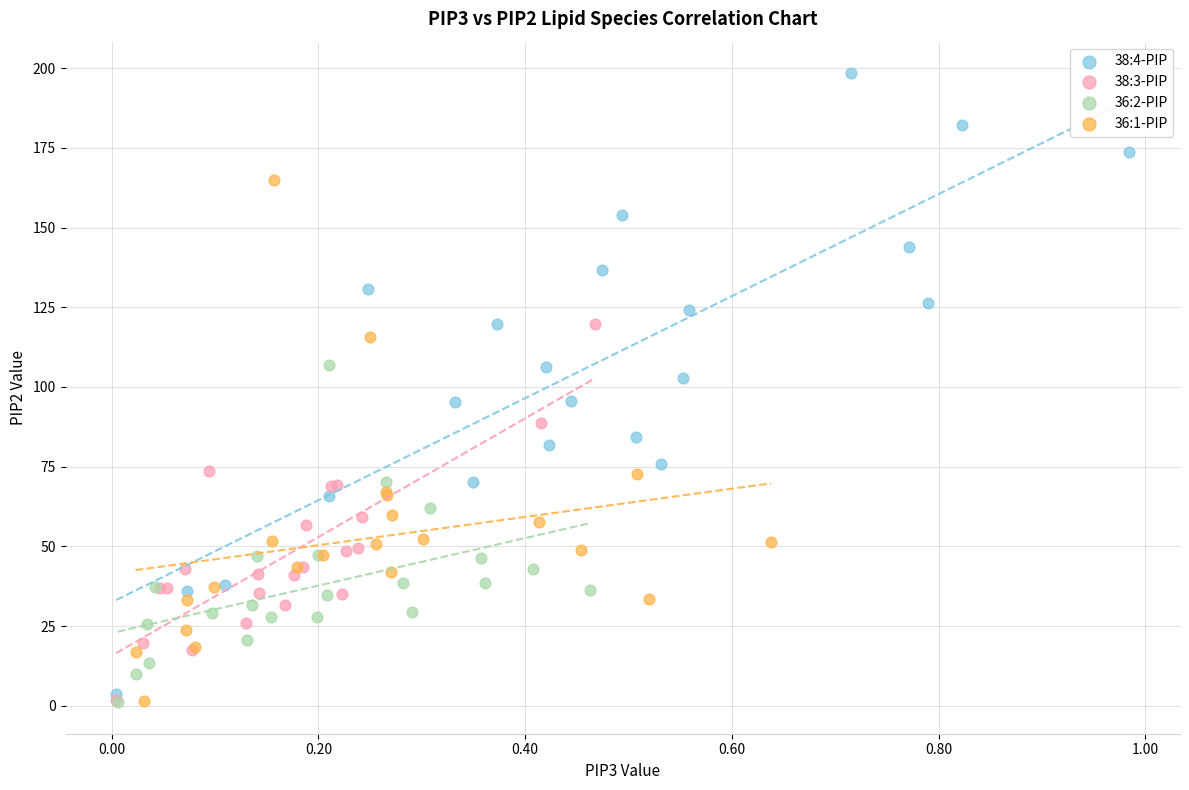

Which series contains the highest Y value?

38:4-PIP